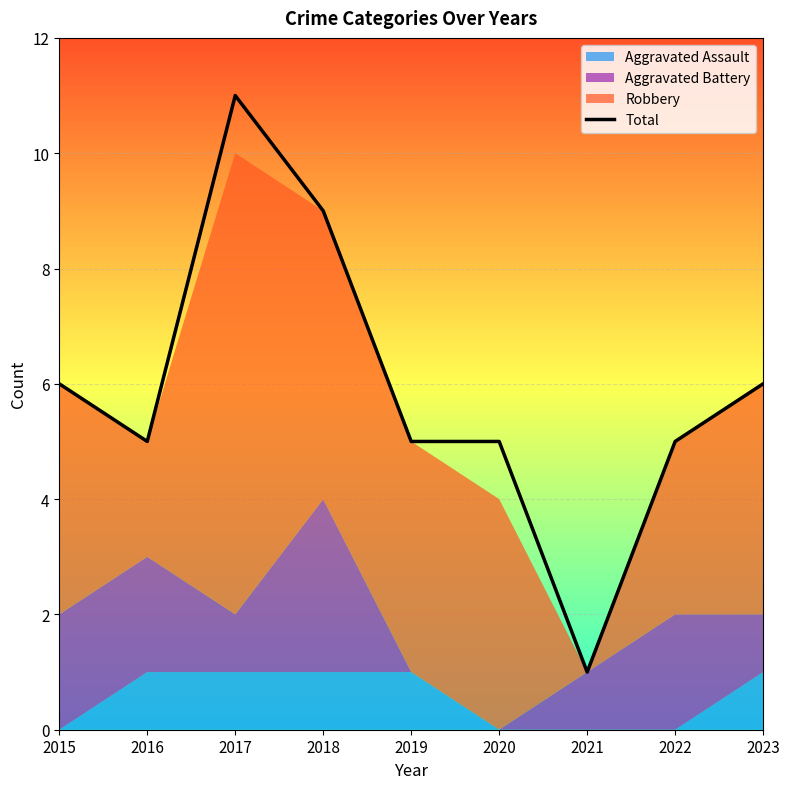

Which category has the highest value across all series?

2017